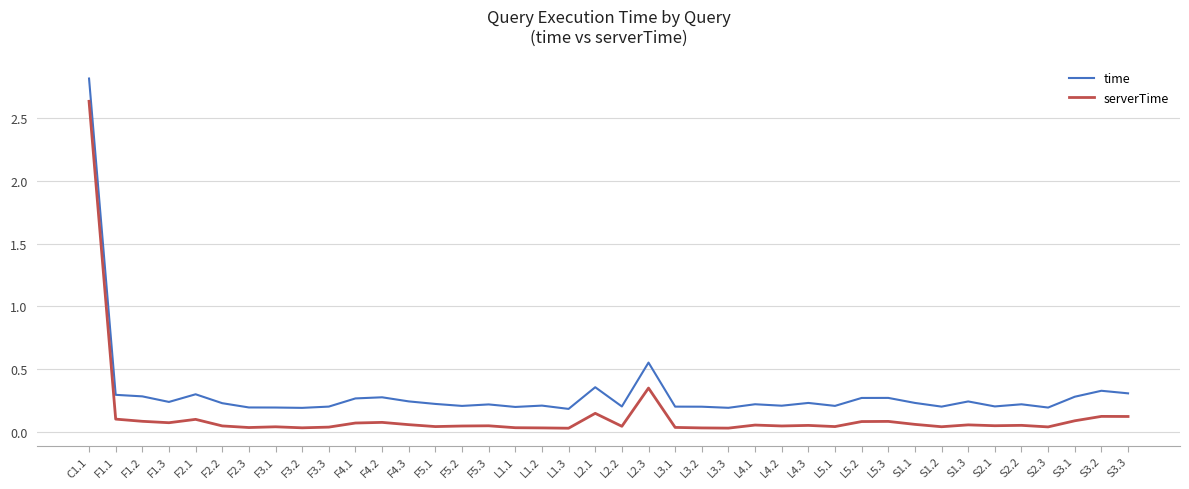

Rank the series at F4.3 from lowest to highest value.

serverTime, time